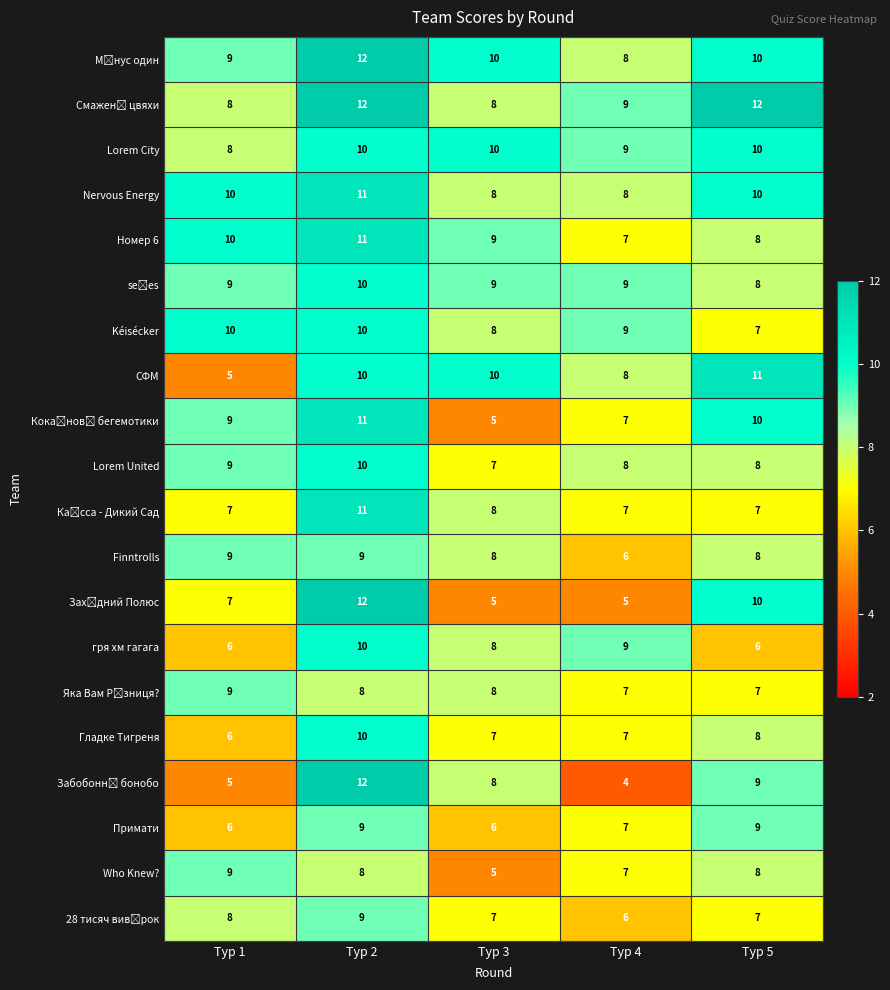

Count the number of categories in the chart.

5